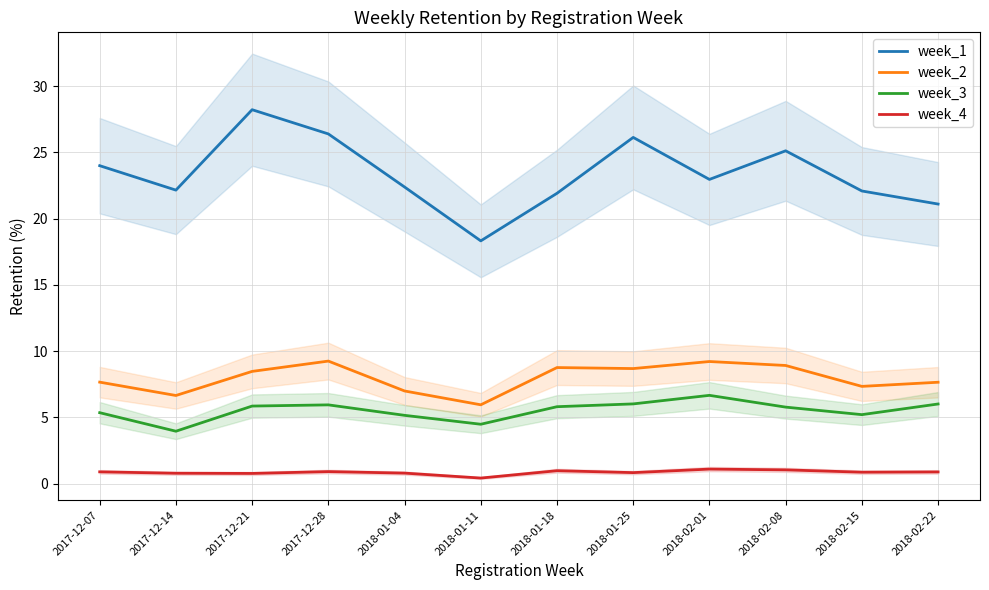

True or false: week_2 has a value of 9.3 at 2017-12-28.

True